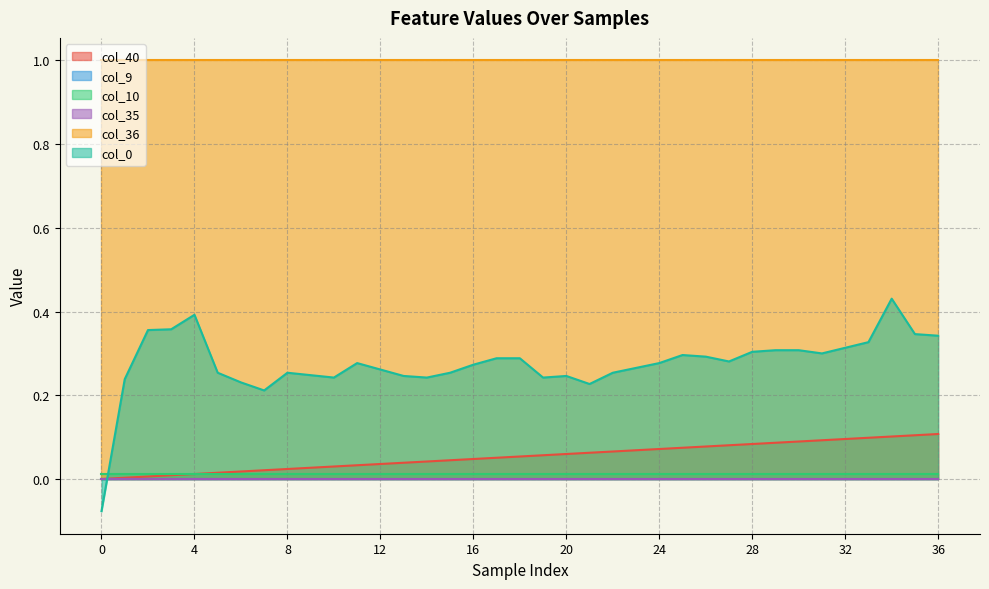

What is the total value across all series at 28?

1.4